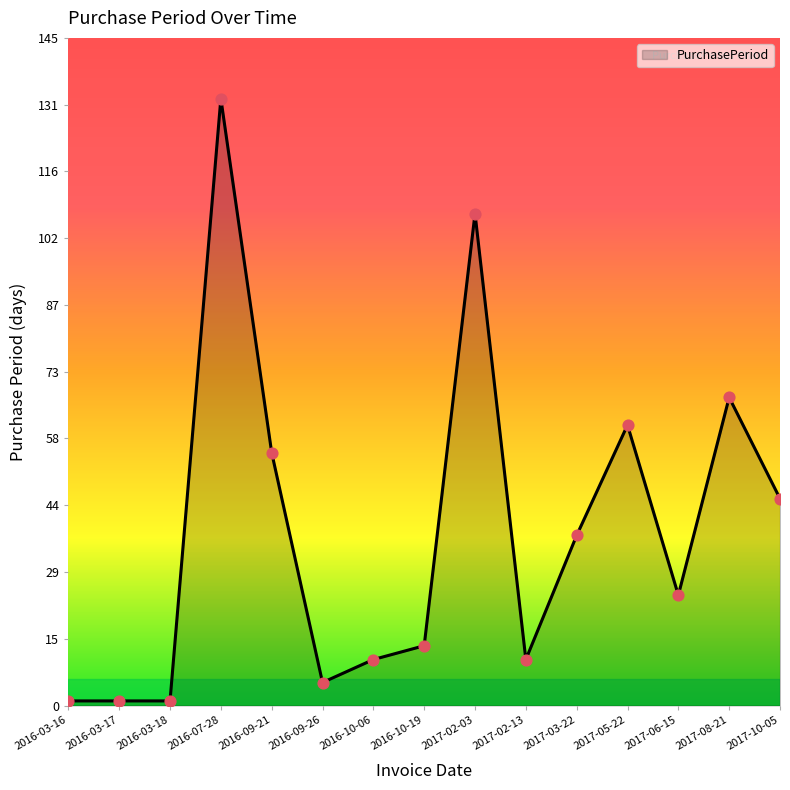

Between 2017-02-13 and 2016-03-17, which is larger?

2017-02-13